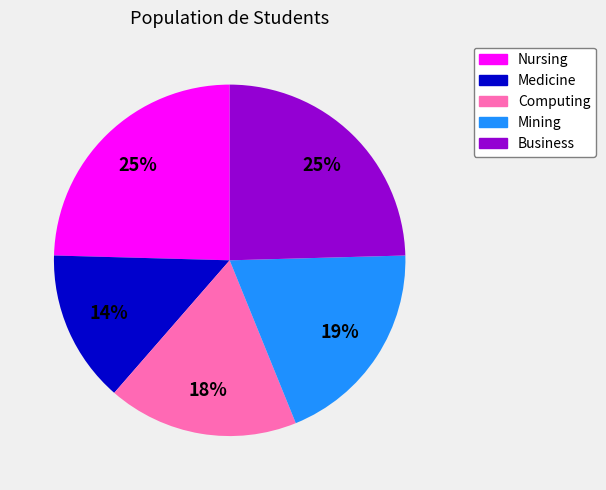

True or false: Business accounts for 25% of the total.

True